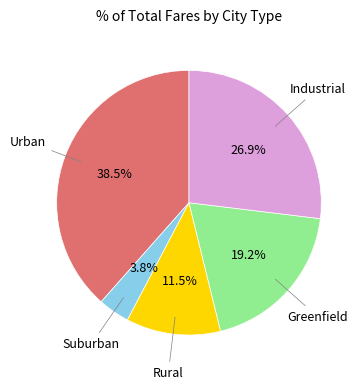

Does any single category account for the majority?

No